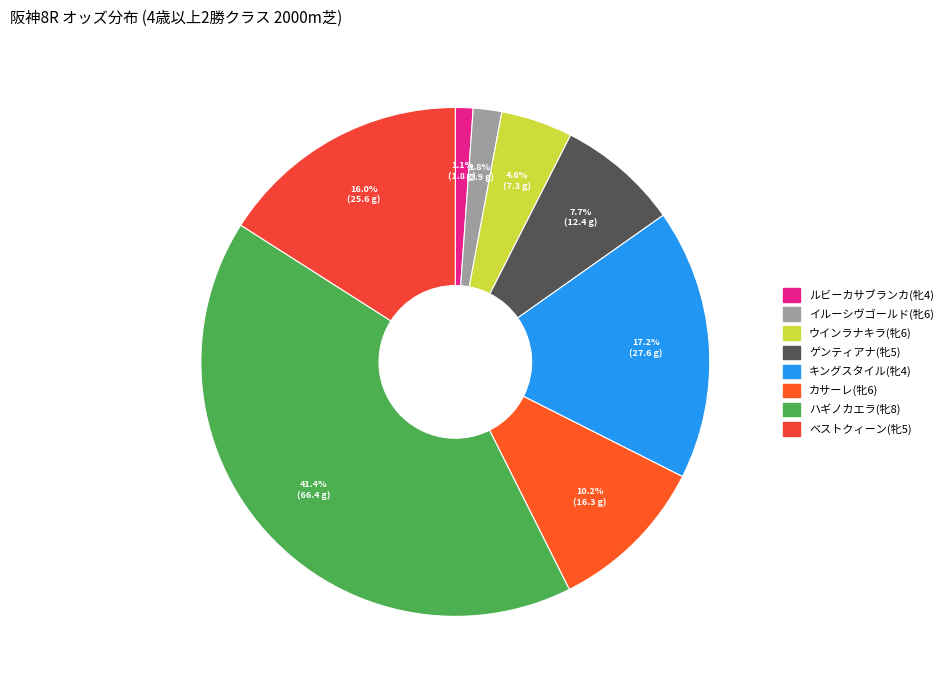

To the nearest percent, what is the difference between the ウインラナキラ(牝6) and イルーシヴゴールド(牝6) slice percentages?

3%